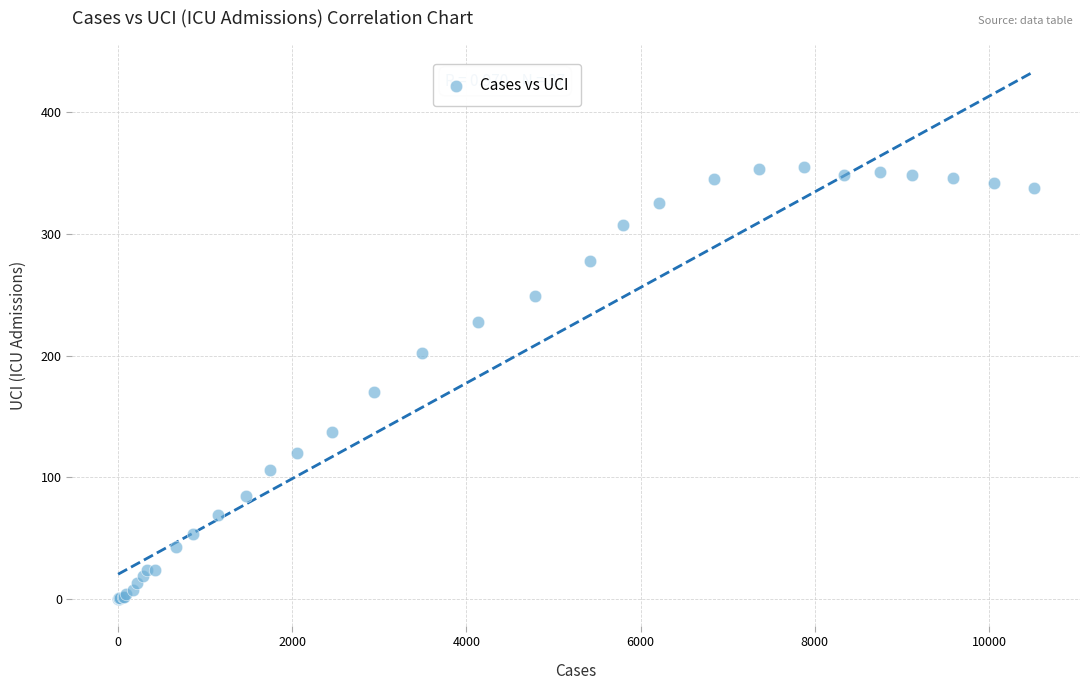

What Y value in the scatter plot is closest to 177?

170